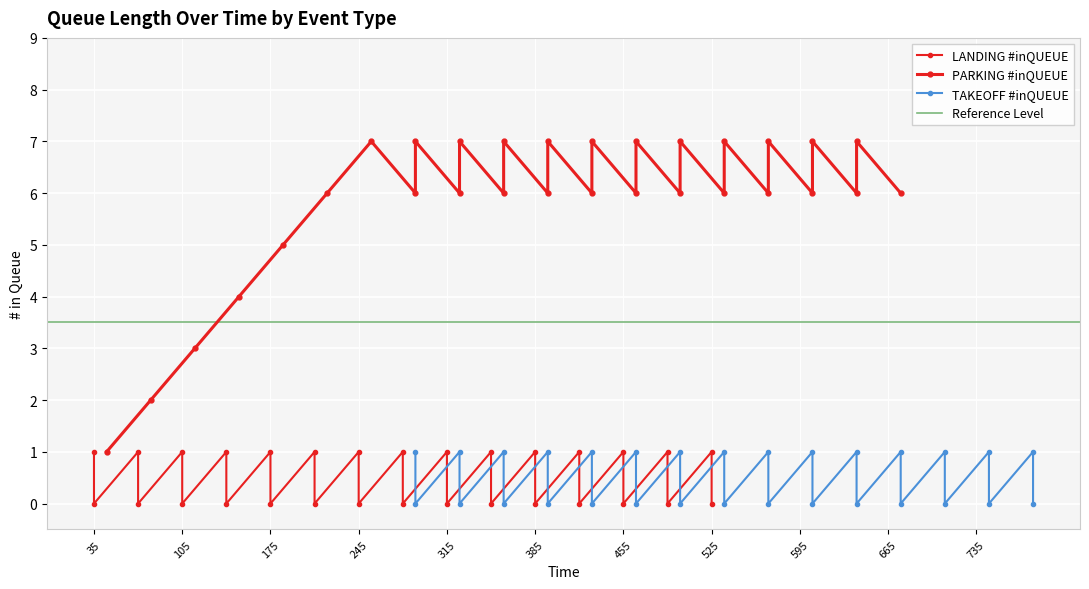

How many categories are shown in the chart?

30